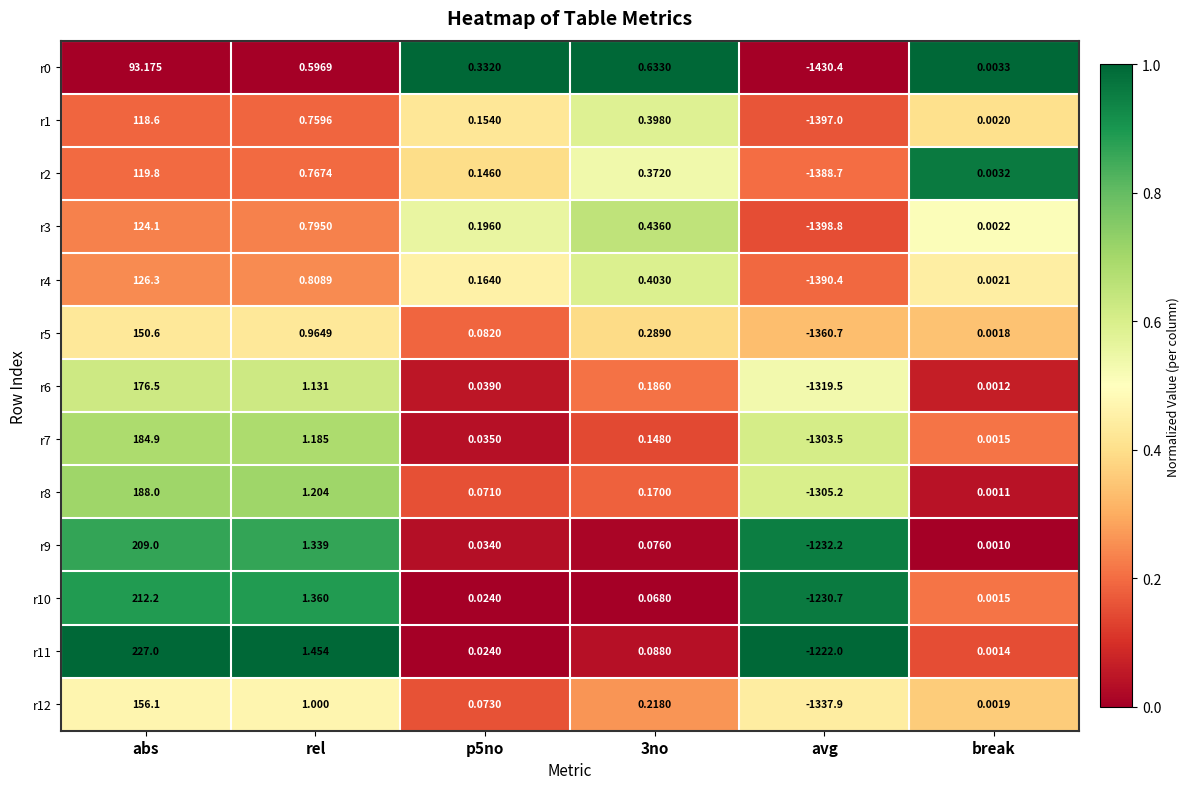

Where does the r10 series first go above 0?

abs